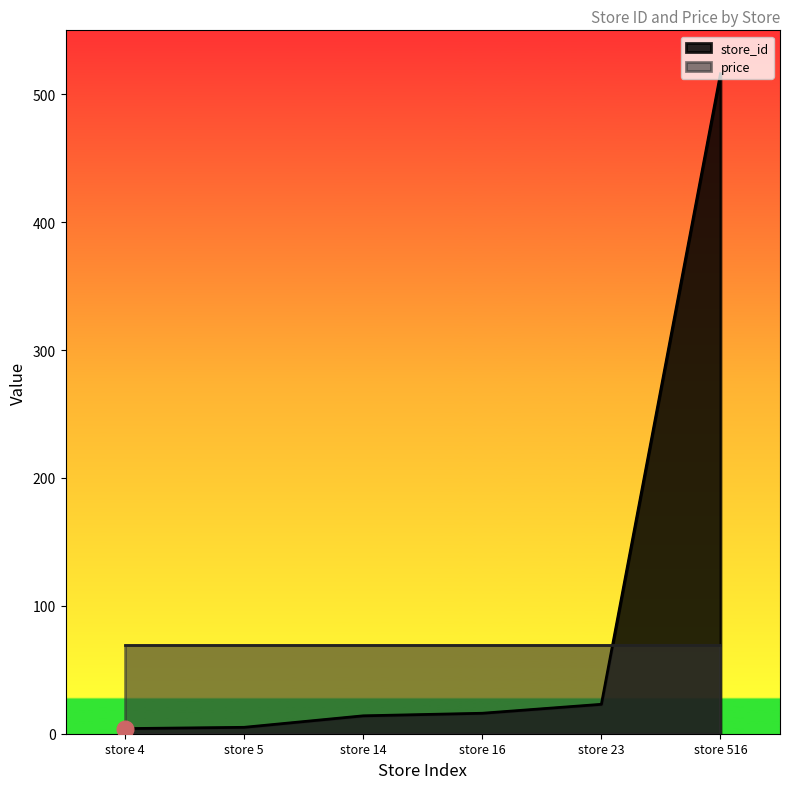

What is the smallest value displayed?

4